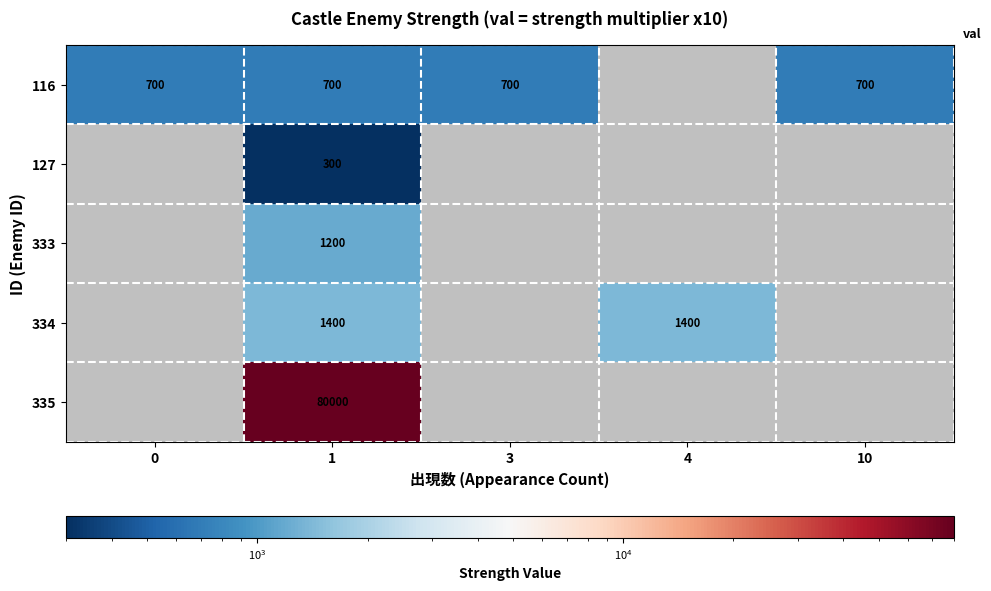

Between 1 and 0, which is larger?

1